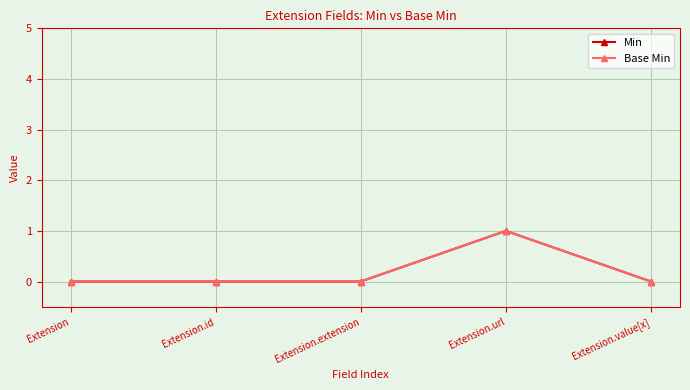

True or false: Min and Base Min intersect in this chart.

False